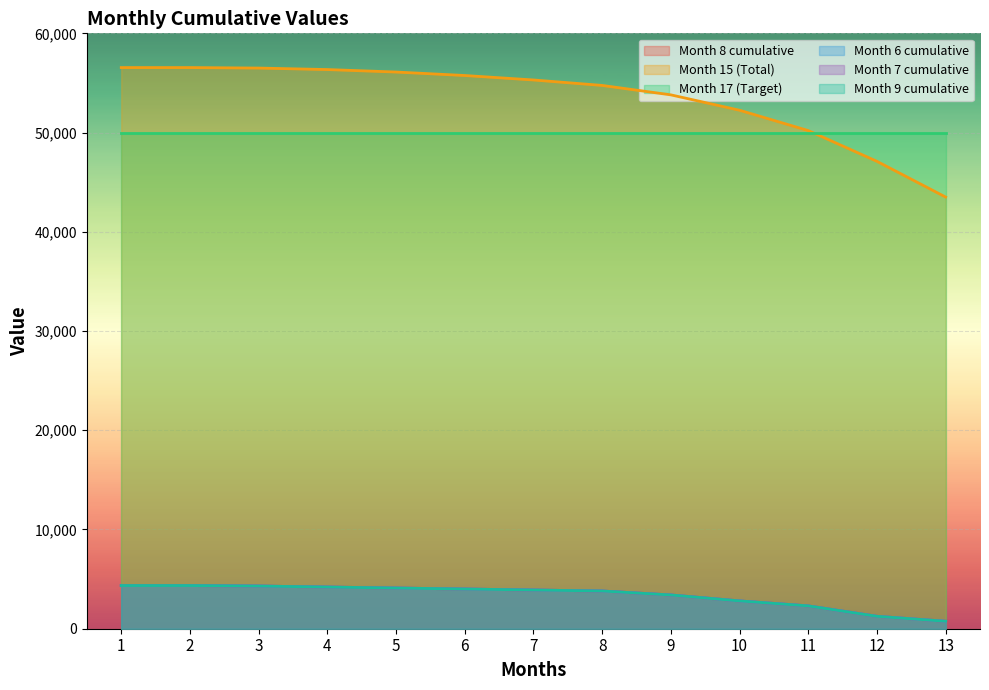

What is the maximum value shown in the chart?

56550